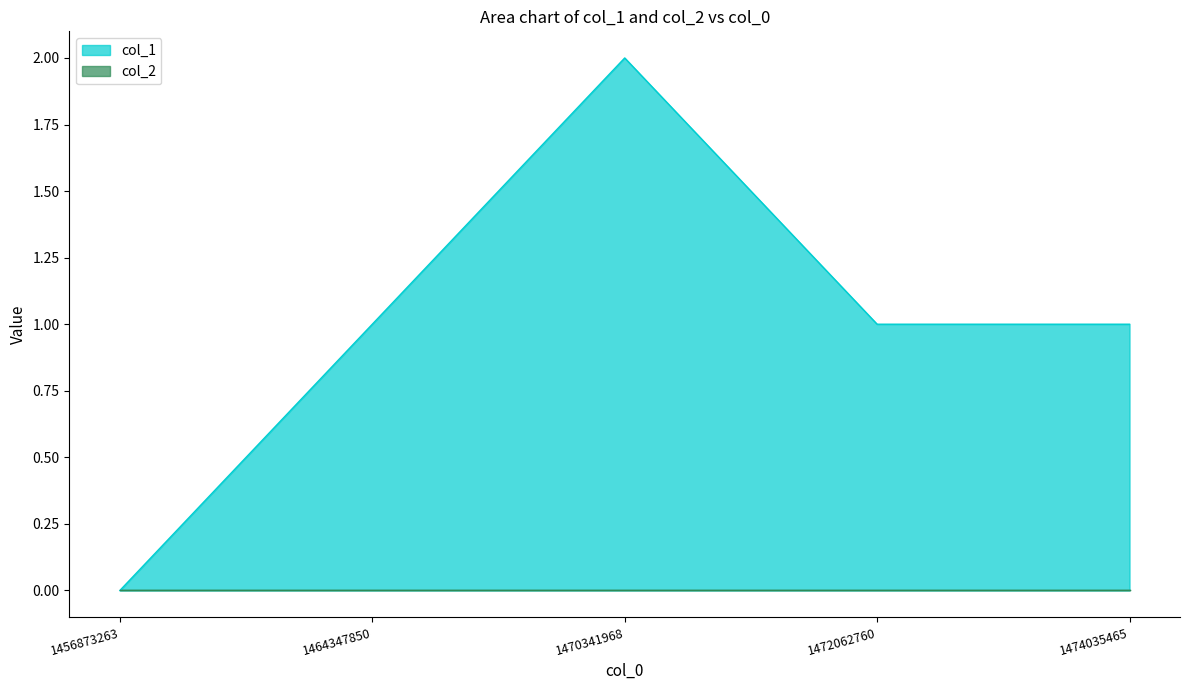

Count the number of values greater than 1.

1